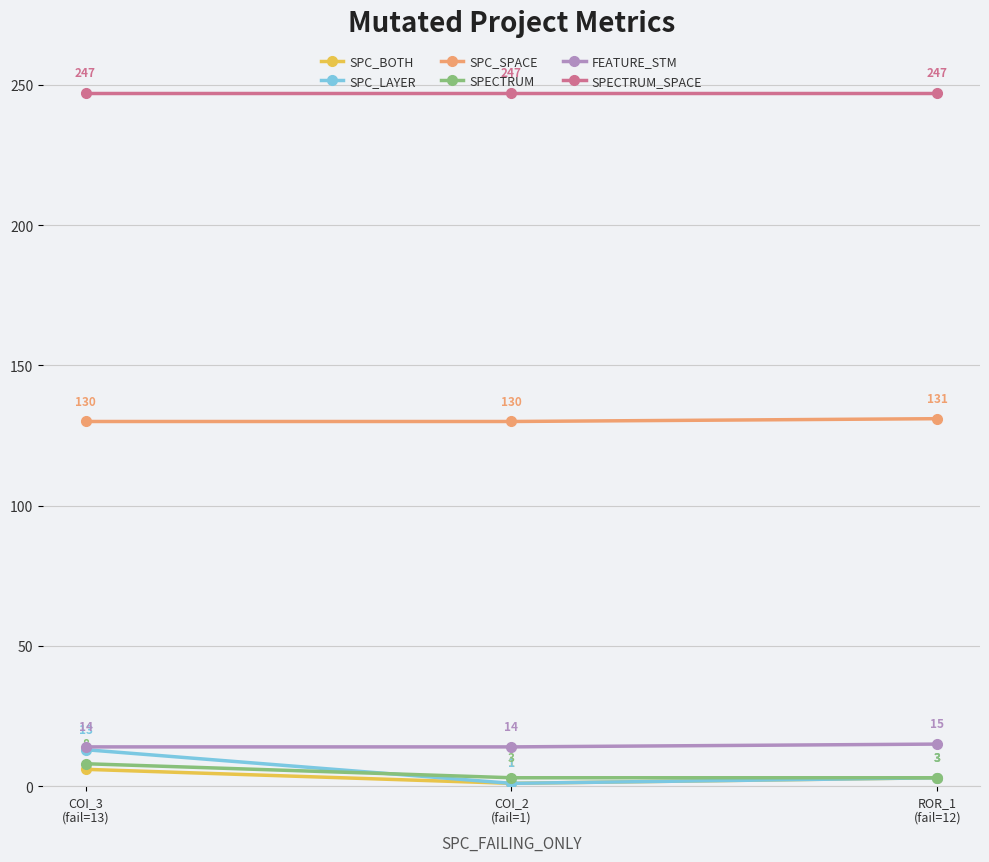

What is the maximum value shown in the chart?

247